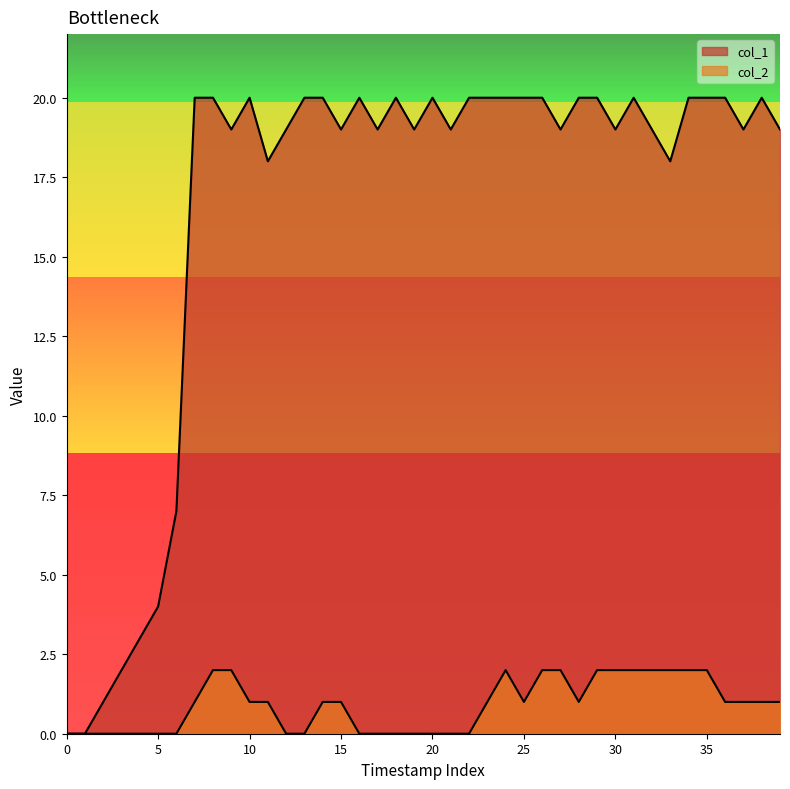

Count the number of categories in the chart.

40